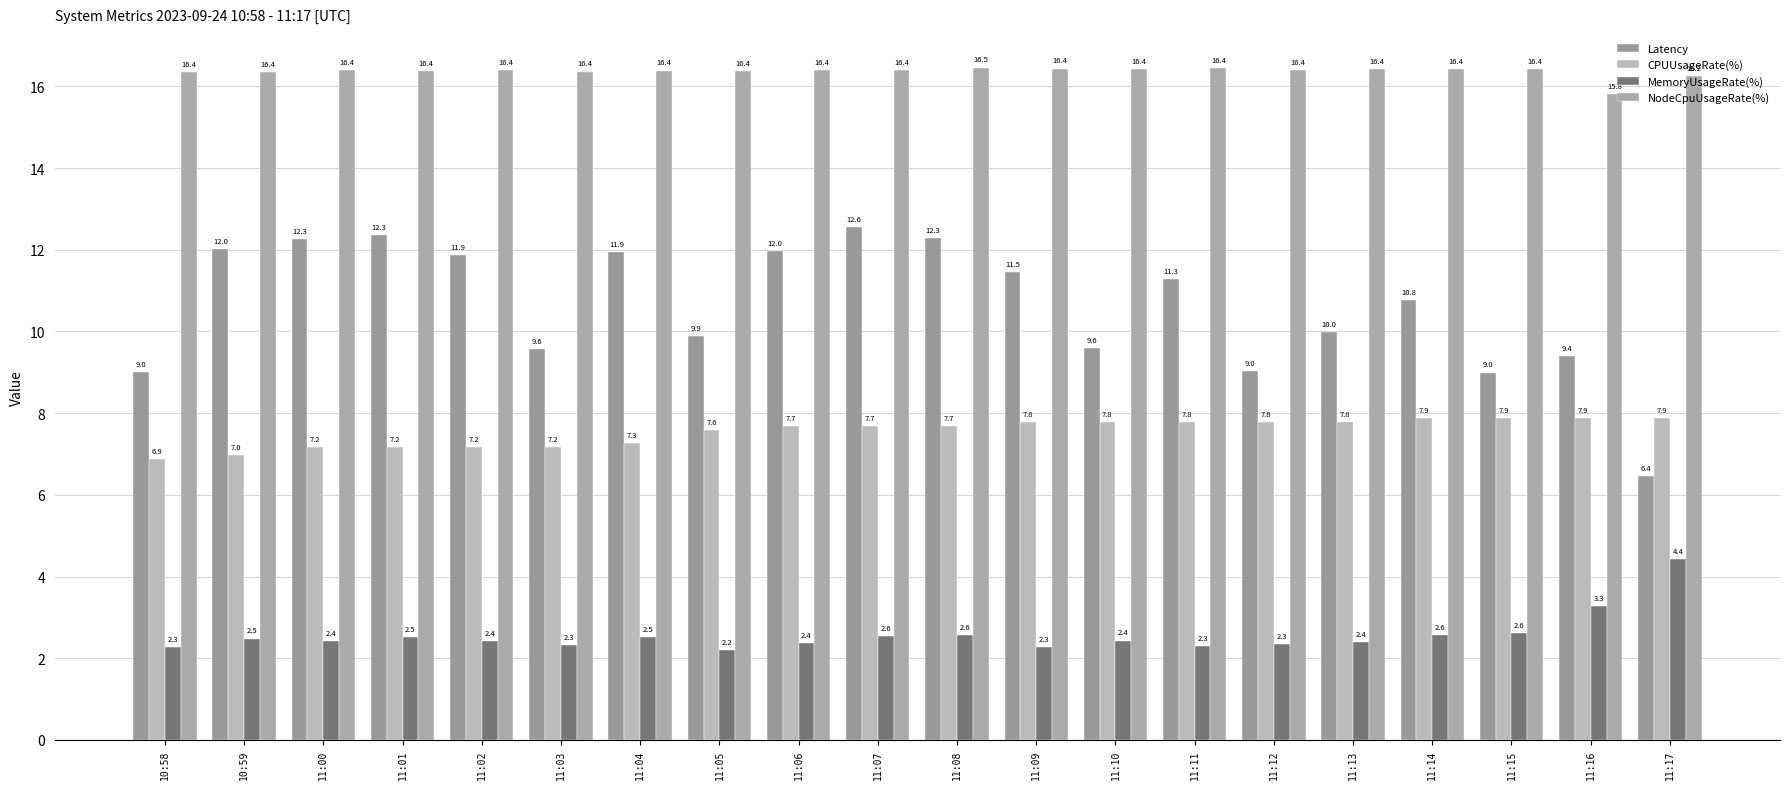

Is the value of MemoryUsageRate(%) at 11:12 greater than the value of NodeCpuUsageRate(%) at 11:03?

No